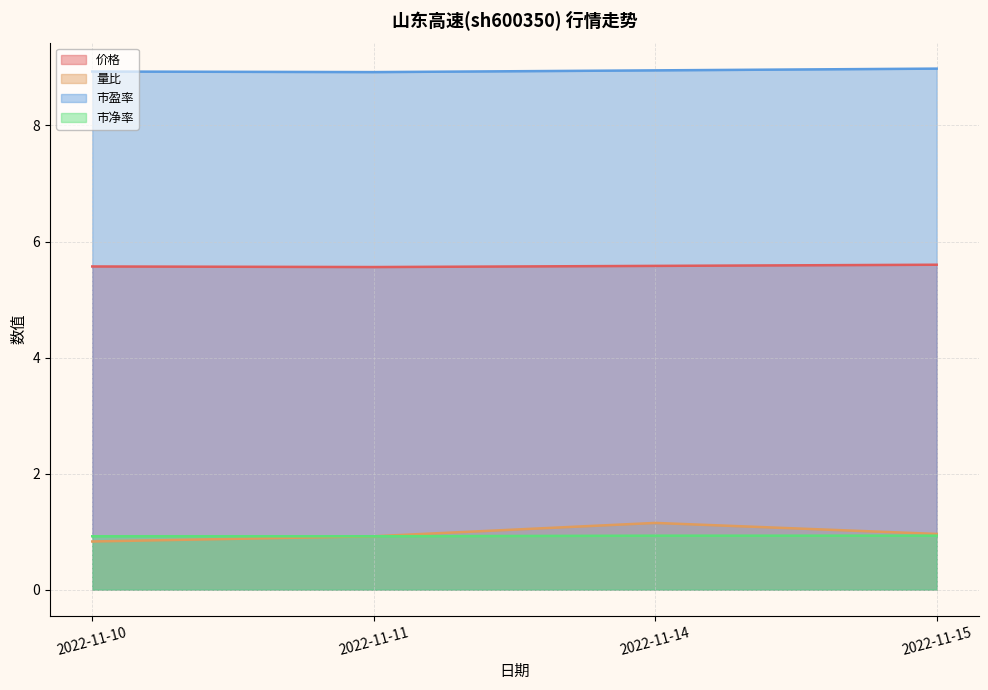

List the labels in order of 市净率 value, smallest first.

2022-11-10, 2022-11-11, 2022-11-14, 2022-11-15